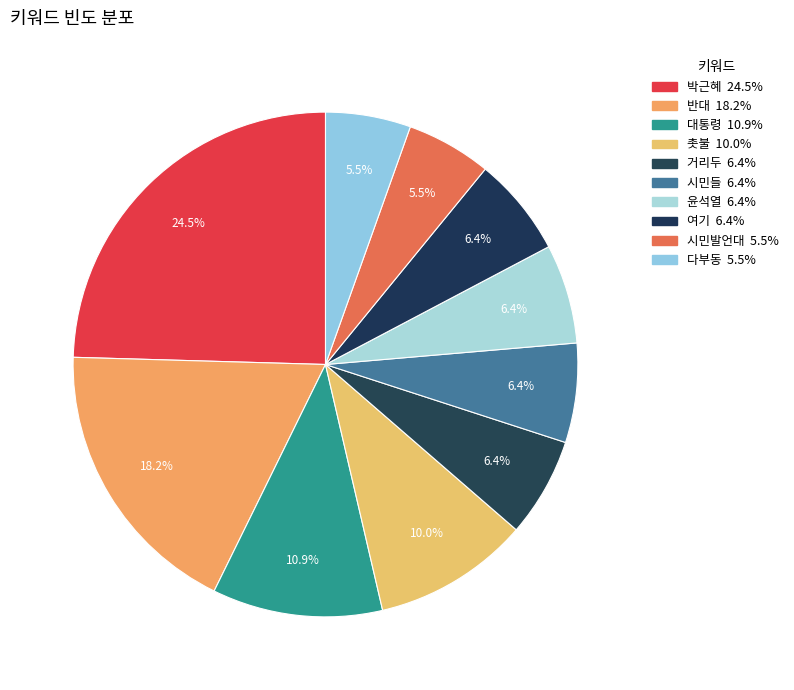

To the nearest percent, what is the difference between the largest and smallest slice percentages?

19%